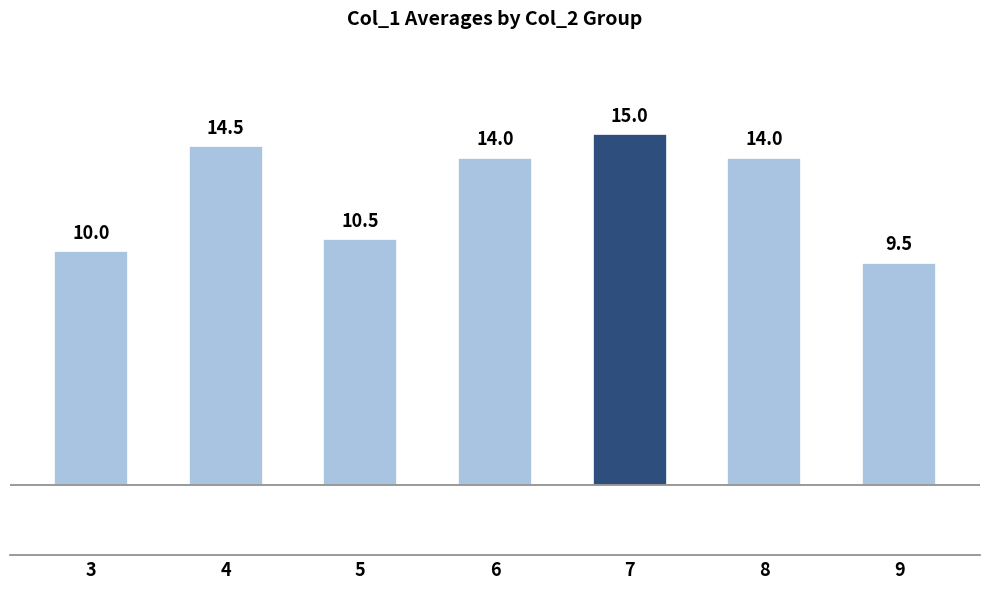

The chart shows a value of 10.0 at 3. True or false?

True